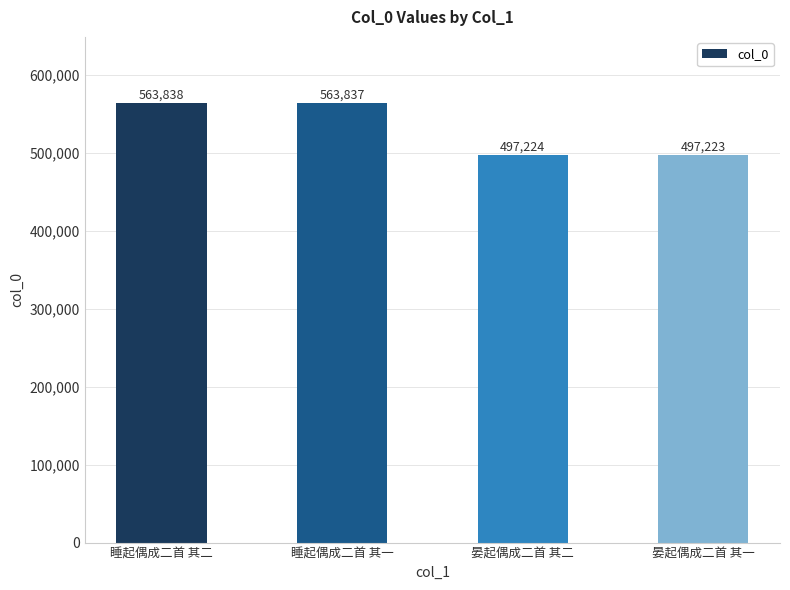

What is the sum of all values?

2122122